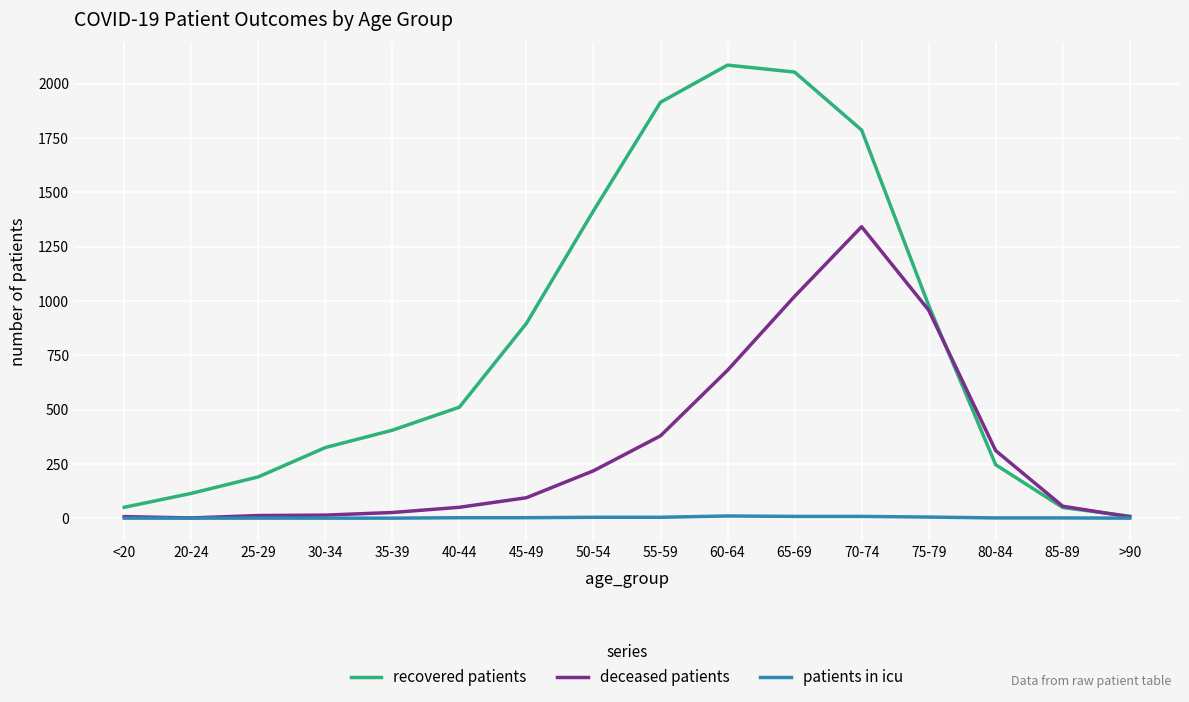

At which category does recovered patients reach its first local peak?

60-64